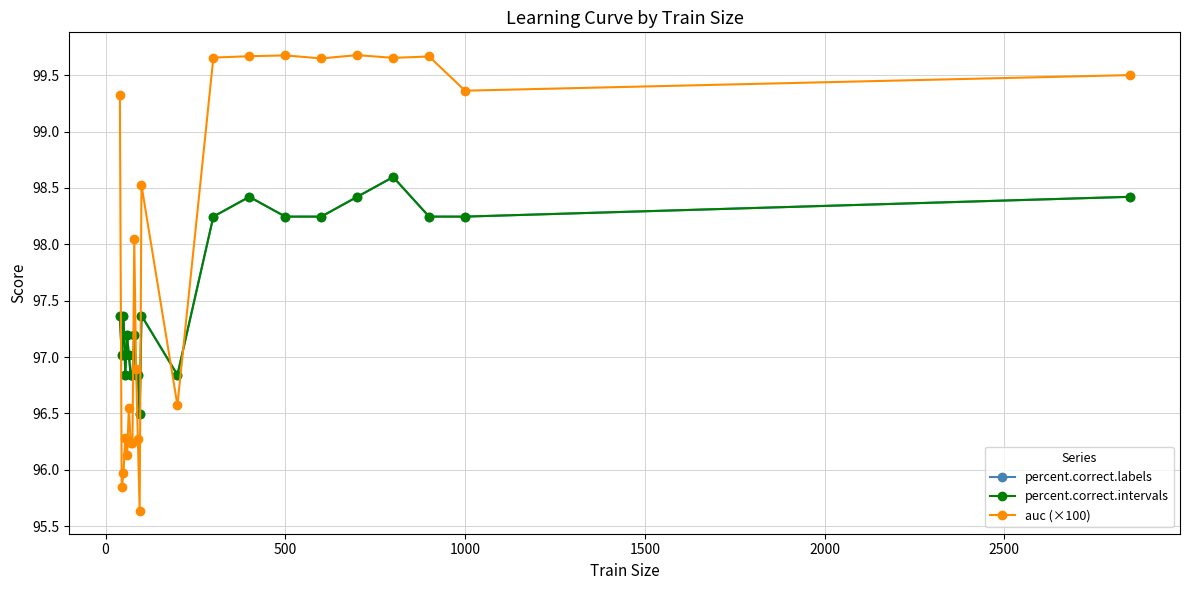

How many percent.correct.labels values are between 96 and 98?

14